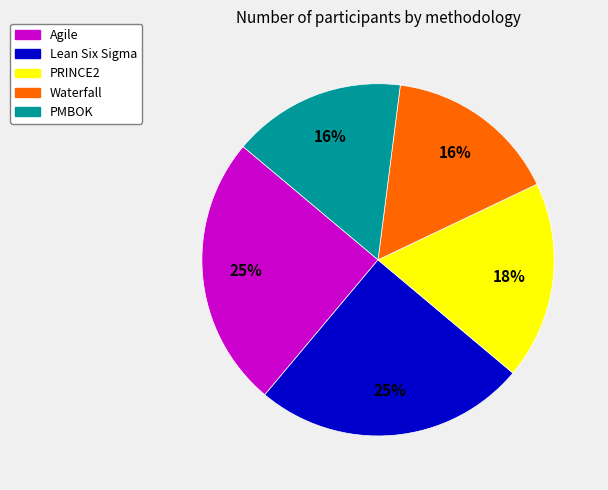

To the nearest percent, what is the combined percentage of Agile and Waterfall?

41%